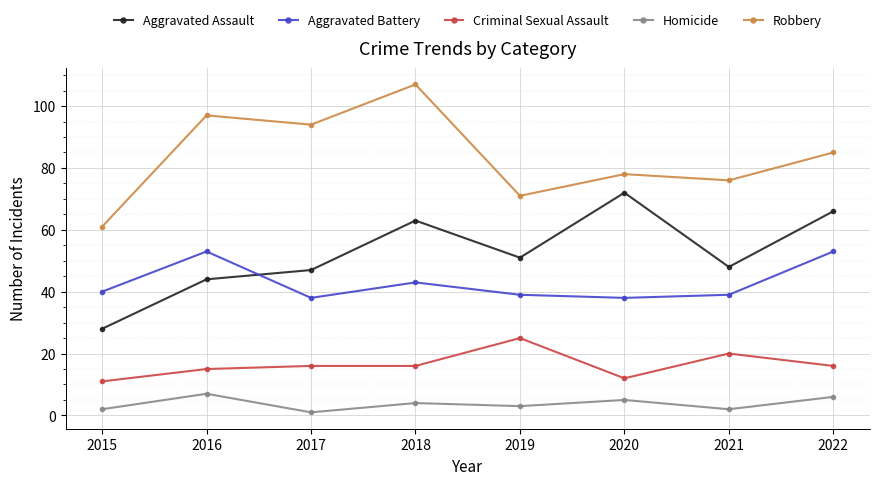

At which category is the sum across all series the highest?

2018